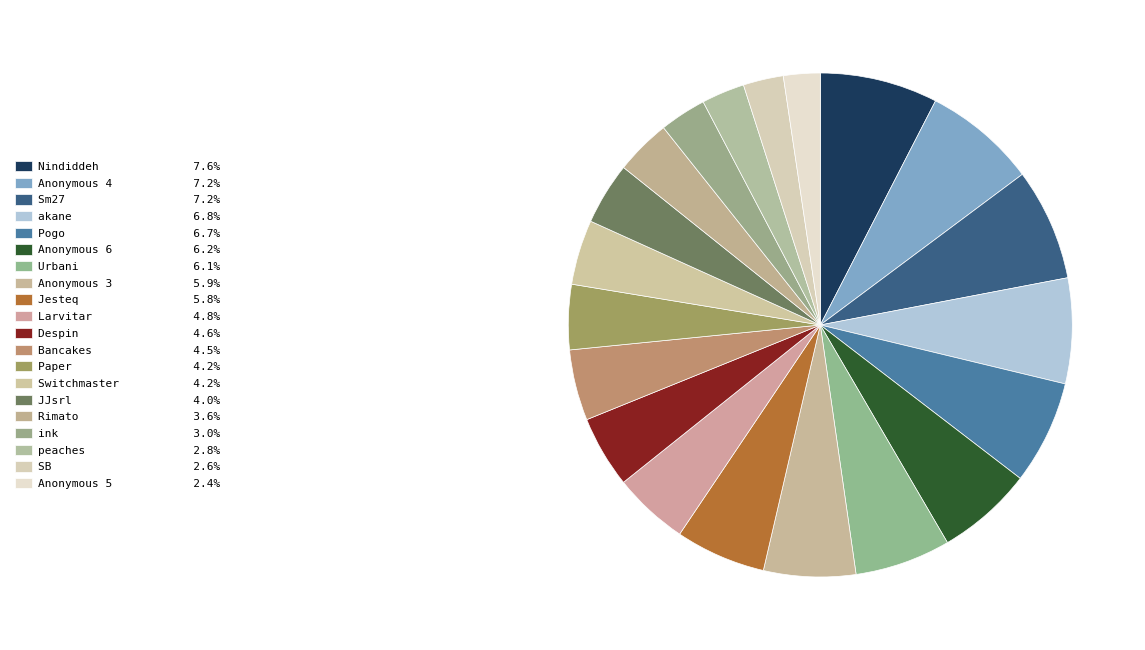

Combined, do Bancakes and ink account for over 50%?

No